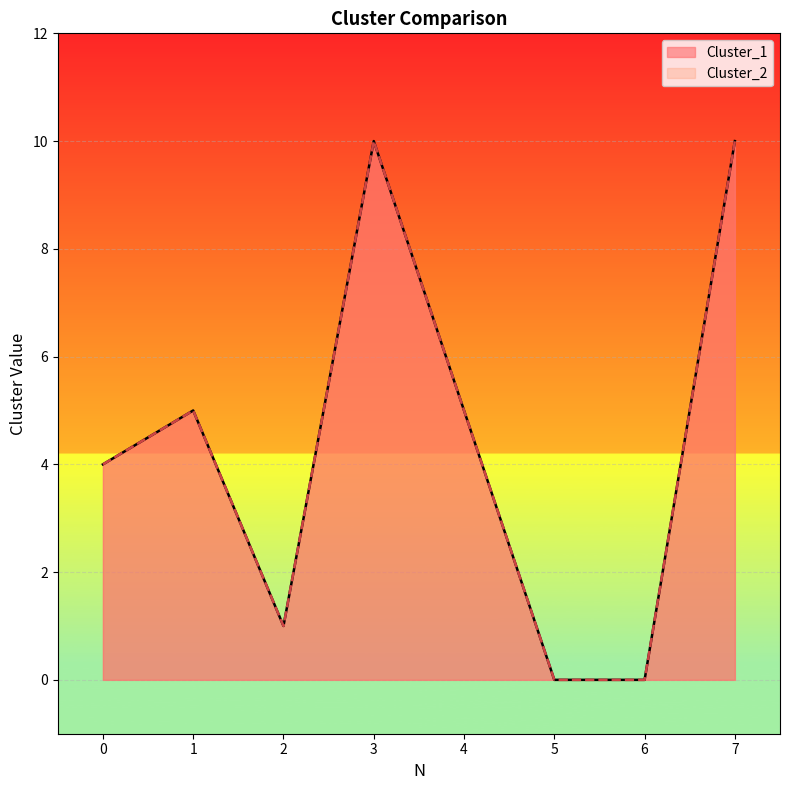

Where is the first local minimum for Cluster_1?

2